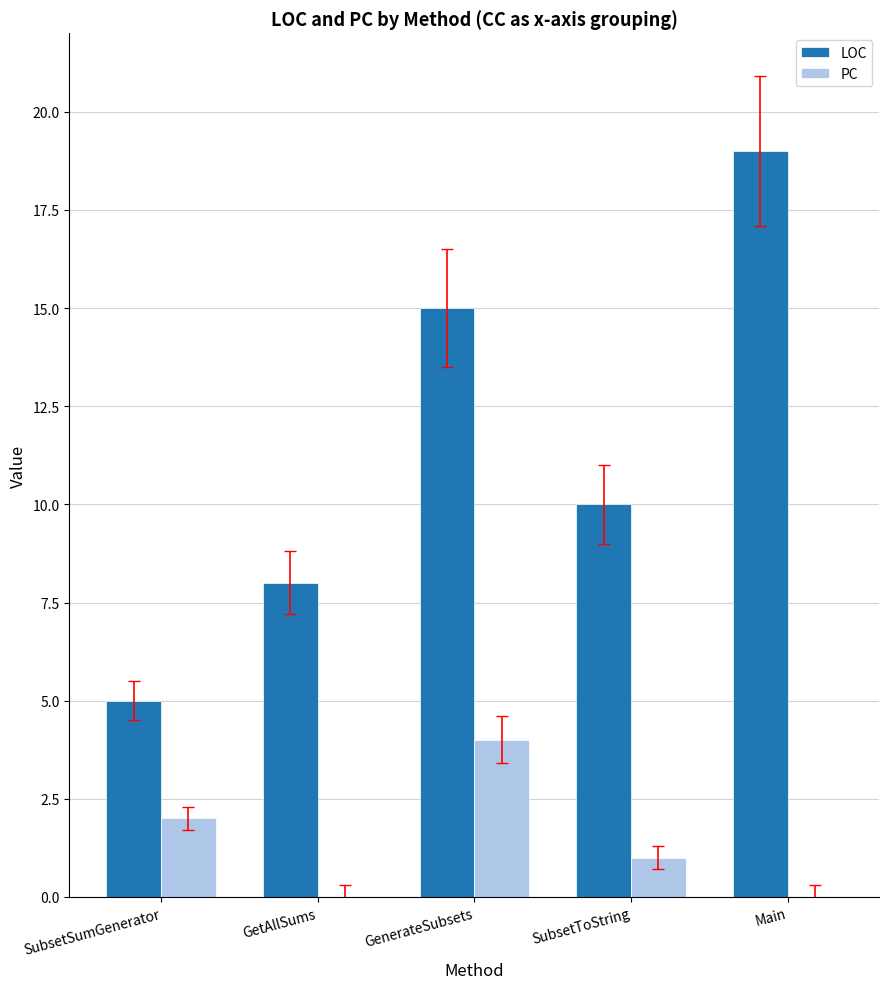

Reading left to right, transcribe all the data shown in this chart.

LOC: SubsetSumGenerator=5	GetAllSums=8	GenerateSubsets=15	SubsetToString=10	Main=19
PC: SubsetSumGenerator=2	GetAllSums=0	GenerateSubsets=4	SubsetToString=1	Main=0